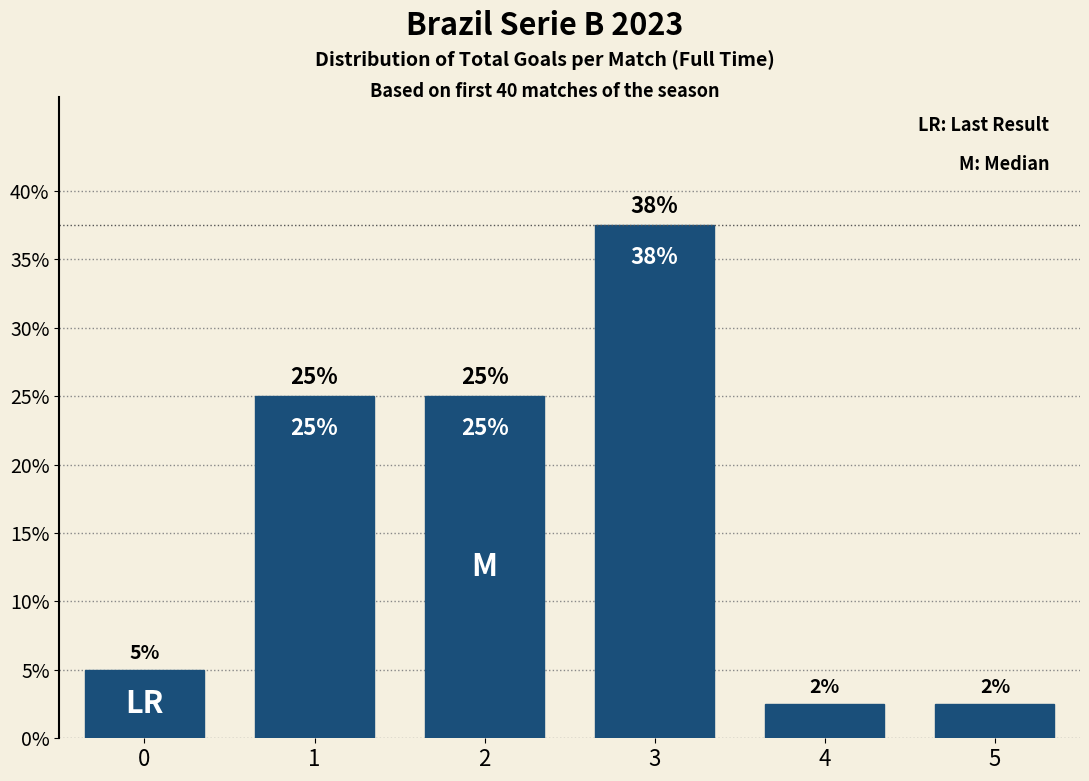

What is the value of the 4th bar from the left?

37.5